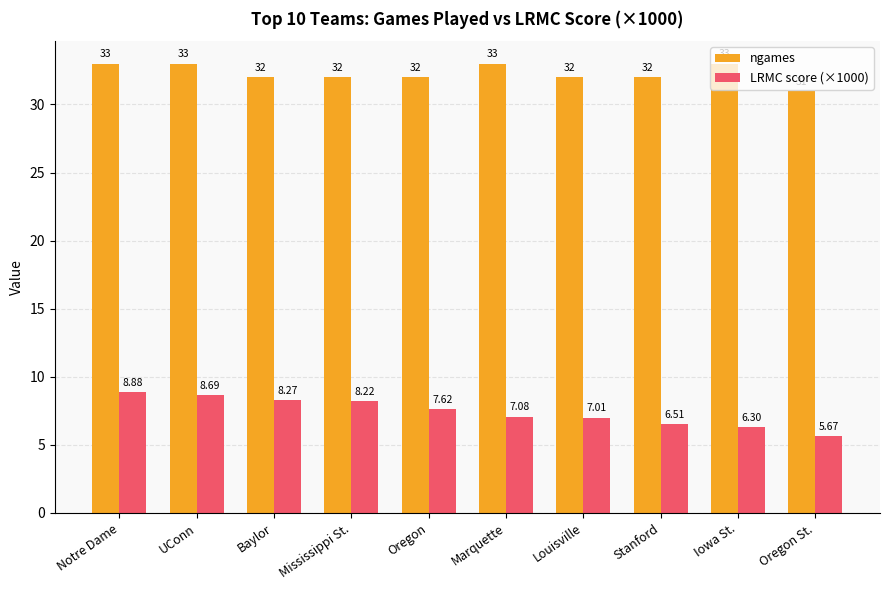

Which series has the widest spread of values?

LRMC score (×1000)